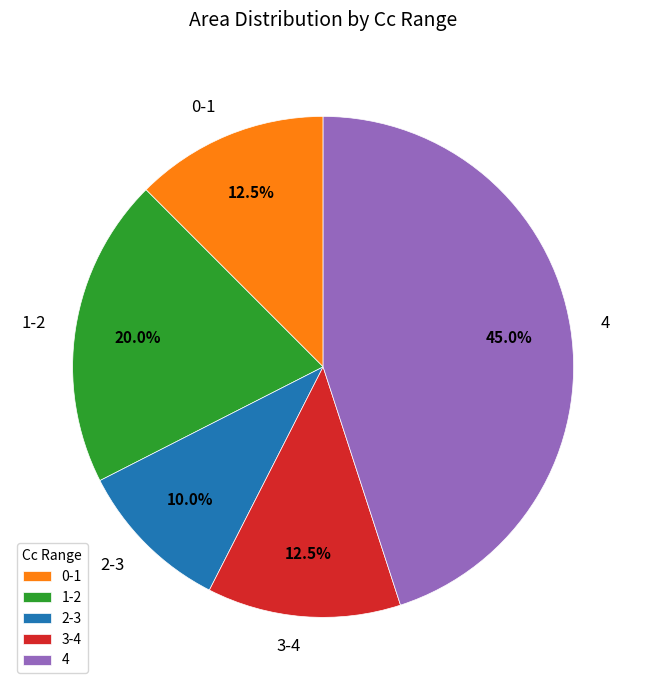

What is the ratio of the value at 3-4 to the value at 4?

0.3